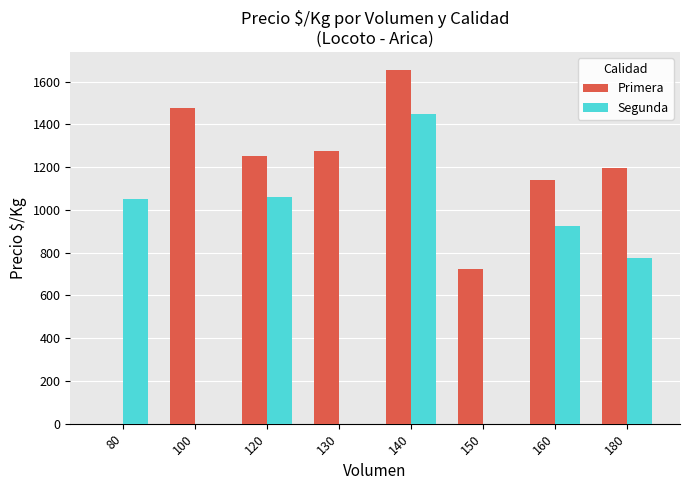

Where is Primera nearest to the value 828?

150